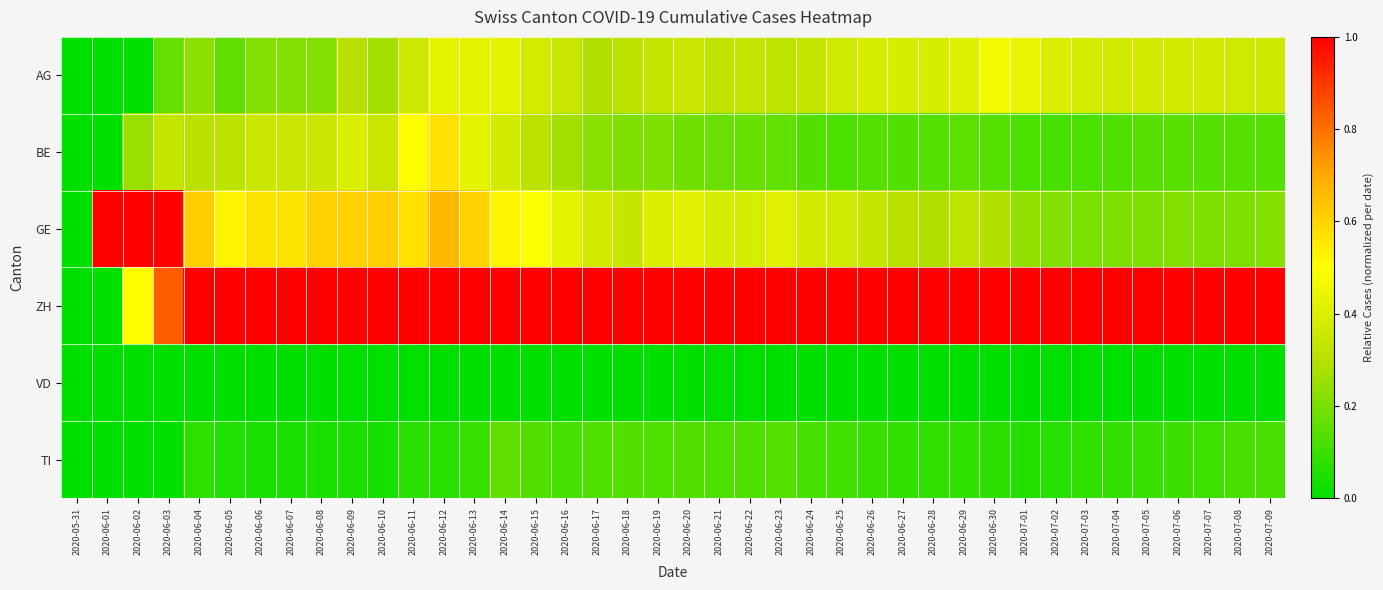

Reading right to left, list all the values displayed in this chart.

AG: 2020-07-09=0.4	2020-07-08=0.4	2020-07-07=0.4	2020-07-06=0.4	2020-07-05=0.4	2020-07-04=0.4	2020-07-03=0.4	2020-07-02=0.4	2020-07-01=0.4	2020-06-30=0.5	2020-06-29=0.4	2020-06-28=0.4	2020-06-27=0.4	2020-06-26=0.4	2020-06-25=0.4	2020-06-24=0.3	2020-06-23=0.3	2020-06-22=0.3	2020-06-21=0.3	2020-06-20=0.3	2020-06-19=0.3	2020-06-18=0.3	2020-06-17=0.3	2020-06-16=0.3	2020-06-15=0.4	2020-06-14=0.4	2020-06-13=0.4	2020-06-12=0.4	2020-06-11=0.4	2020-06-10=0.3	2020-06-09=0.3	2020-06-08=0.2	2020-06-07=0.2	2020-06-06=0.2	2020-06-05=0.2	2020-06-04=0.2	2020-06-03=0.2	2020-06-02=0.0	2020-06-01=0.0	2020-05-31=0.0
BE: 2020-07-09=0.1	2020-07-08=0.1	2020-07-07=0.1	2020-07-06=0.1	2020-07-05=0.1	2020-07-04=0.1	2020-07-03=0.1	2020-07-02=0.1	2020-07-01=0.1	2020-06-30=0.1	2020-06-29=0.2	2020-06-28=0.1	2020-06-27=0.1	2020-06-26=0.1	2020-06-25=0.1	2020-06-24=0.1	2020-06-23=0.2	2020-06-22=0.2	2020-06-21=0.2	2020-06-20=0.2	2020-06-19=0.2	2020-06-18=0.2	2020-06-17=0.2	2020-06-16=0.3	2020-06-15=0.3	2020-06-14=0.4	2020-06-13=0.4	2020-06-12=0.6	2020-06-11=0.5	2020-06-10=0.3	2020-06-09=0.4	2020-06-08=0.3	2020-06-07=0.3	2020-06-06=0.3	2020-06-05=0.3	2020-06-04=0.3	2020-06-03=0.3	2020-06-02=0.2	2020-06-01=0.0	2020-05-31=0.0
GE: 2020-07-09=0.2	2020-07-08=0.2	2020-07-07=0.2	2020-07-06=0.2	2020-07-05=0.2	2020-07-04=0.2	2020-07-03=0.2	2020-07-02=0.2	2020-07-01=0.2	2020-06-30=0.3	2020-06-29=0.3	2020-06-28=0.3	2020-06-27=0.3	2020-06-26=0.3	2020-06-25=0.4	2020-06-24=0.4	2020-06-23=0.4	2020-06-22=0.4	2020-06-21=0.4	2020-06-20=0.4	2020-06-19=0.4	2020-06-18=0.3	2020-06-17=0.4	2020-06-16=0.4	2020-06-15=0.5	2020-06-14=0.5	2020-06-13=0.6	2020-06-12=0.7	2020-06-11=0.6	2020-06-10=0.6	2020-06-09=0.6	2020-06-08=0.6	2020-06-07=0.6	2020-06-06=0.6	2020-06-05=0.5	2020-06-04=0.6	2020-06-03=1.0	2020-06-02=1.0	2020-06-01=1.0	2020-05-31=0.0
ZH: 2020-07-09=1.0	2020-07-08=1.0	2020-07-07=1.0	2020-07-06=1.0	2020-07-05=1.0	2020-07-04=1.0	2020-07-03=1.0	2020-07-02=1.0	2020-07-01=1.0	2020-06-30=1.0	2020-06-29=1.0	2020-06-28=1.0	2020-06-27=1.0	2020-06-26=1.0	2020-06-25=1.0	2020-06-24=1.0	2020-06-23=1.0	2020-06-22=1.0	2020-06-21=1.0	2020-06-20=1.0	2020-06-19=1.0	2020-06-18=1.0	2020-06-17=1.0	2020-06-16=1.0	2020-06-15=1.0	2020-06-14=1.0	2020-06-13=1.0	2020-06-12=1.0	2020-06-11=1.0	2020-06-10=1.0	2020-06-09=1.0	2020-06-08=1.0	2020-06-07=1.0	2020-06-06=1.0	2020-06-05=1.0	2020-06-04=1.0	2020-06-03=0.8	2020-06-02=0.5	2020-06-01=0.0	2020-05-31=0.0
VD: 2020-07-09=0.0	2020-07-08=0.0	2020-07-07=0.0	2020-07-06=0.0	2020-07-05=0.0	2020-07-04=0.0	2020-07-03=0.0	2020-07-02=0.0	2020-07-01=0.0	2020-06-30=0.0	2020-06-29=0.0	2020-06-28=0.0	2020-06-27=0.0	2020-06-26=0.0	2020-06-25=0.0	2020-06-24=0.0	2020-06-23=0.0	2020-06-22=0.0	2020-06-21=0.0	2020-06-20=0.0	2020-06-19=0.0	2020-06-18=0.0	2020-06-17=0.0	2020-06-16=0.0	2020-06-15=0.0	2020-06-14=0.0	2020-06-13=0.0	2020-06-12=0.0	2020-06-11=0.0	2020-06-10=0.0	2020-06-09=0.0	2020-06-08=0.0	2020-06-07=0.0	2020-06-06=0.0	2020-06-05=0.0	2020-06-04=0.0	2020-06-03=0.0	2020-06-02=0.0	2020-06-01=0.0	2020-05-31=0.0
TI: 2020-07-09=0.1	2020-07-08=0.1	2020-07-07=0.1	2020-07-06=0.1	2020-07-05=0.1	2020-07-04=0.1	2020-07-03=0.1	2020-07-02=0.1	2020-07-01=0.1	2020-06-30=0.1	2020-06-29=0.1	2020-06-28=0.1	2020-06-27=0.1	2020-06-26=0.1	2020-06-25=0.1	2020-06-24=0.1	2020-06-23=0.1	2020-06-22=0.1	2020-06-21=0.1	2020-06-20=0.1	2020-06-19=0.1	2020-06-18=0.1	2020-06-17=0.1	2020-06-16=0.1	2020-06-15=0.1	2020-06-14=0.2	2020-06-13=0.1	2020-06-12=0.1	2020-06-11=0.1	2020-06-10=0.0	2020-06-09=0.0	2020-06-08=0.0	2020-06-07=0.0	2020-06-06=0.0	2020-06-05=0.1	2020-06-04=0.1	2020-06-03=0.0	2020-06-02=0.0	2020-06-01=0.0	2020-05-31=0.0